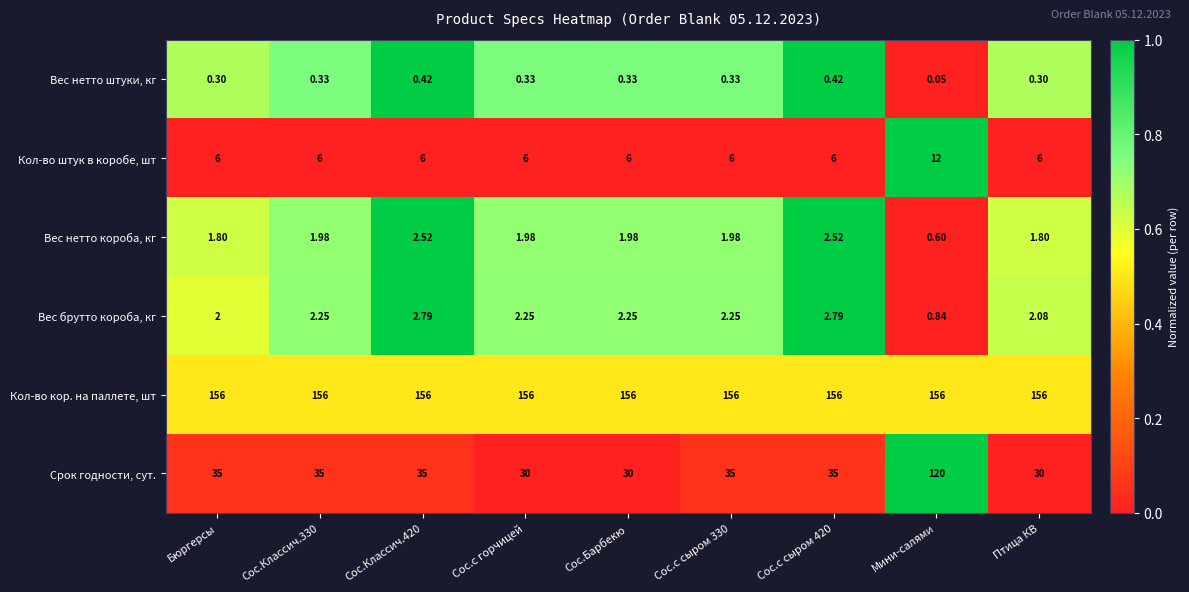

Which category has the lowest value in the Вес нетто штуки, кг series?

Мини-салями